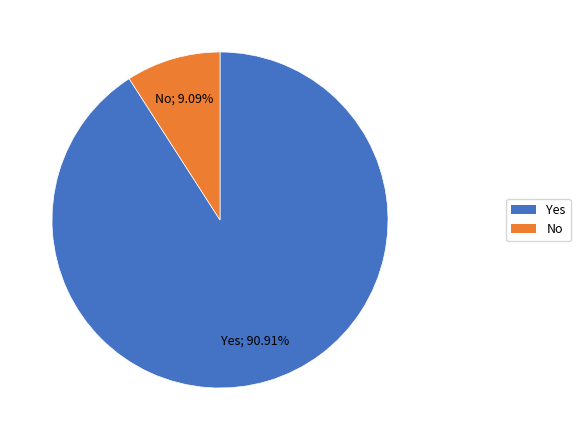

Is there any slice that represents more than half of the pie?

Yes